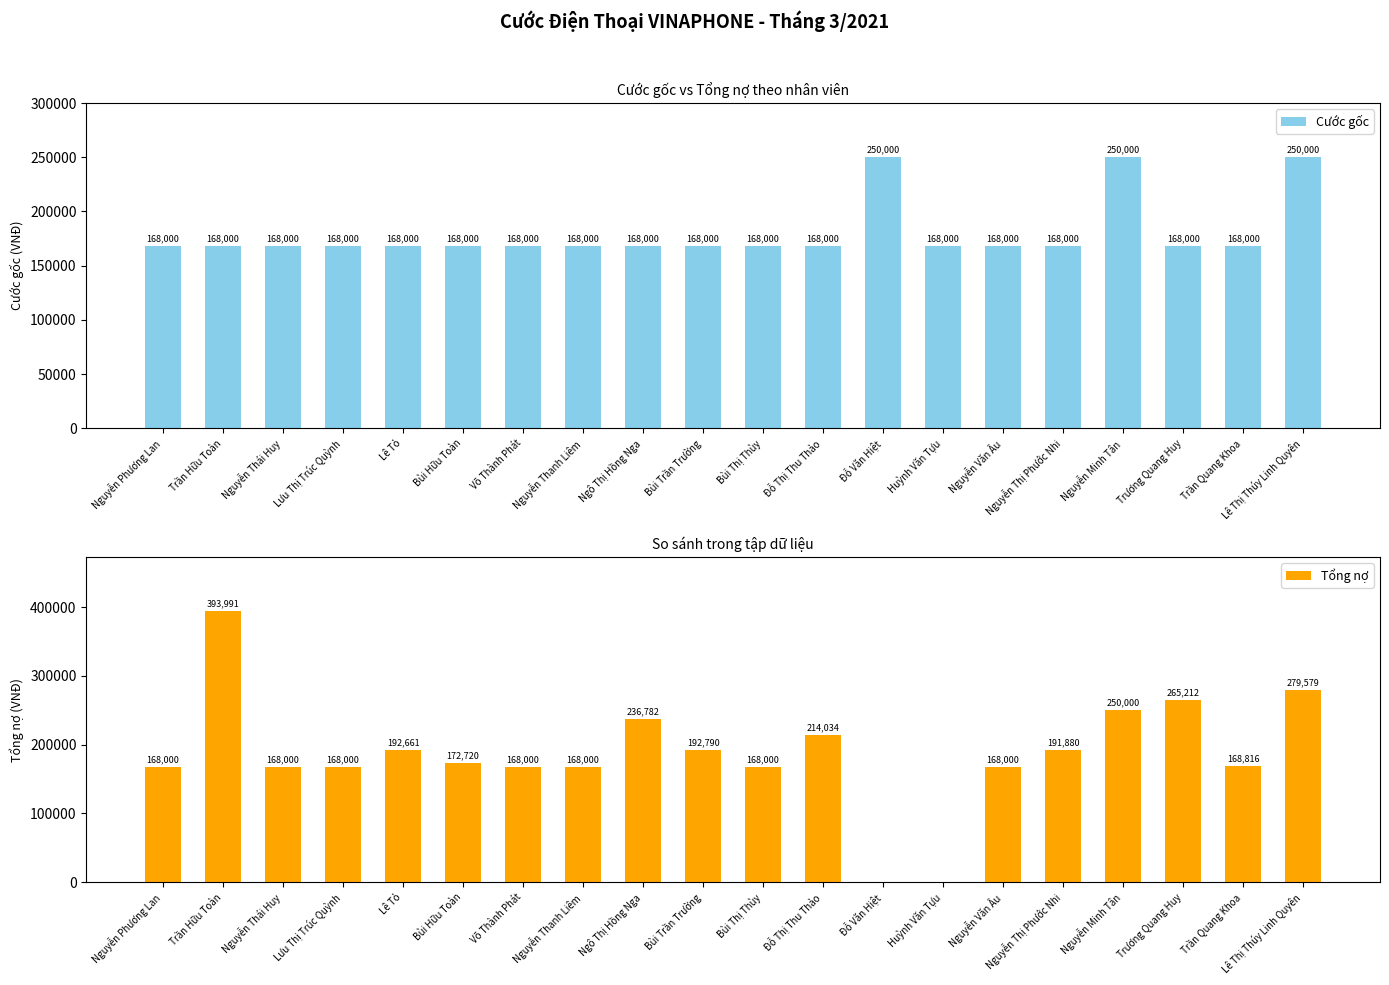

Reading right to left, what are all the values shown in this chart?

Cước gốc: 250000	168000	168000	250000	168000	168000	168000	250000	168000	168000	168000	168000	168000	168000	168000	168000	168000	168000	168000	168000
Tổng nợ: 279579	168816	265212	250000	191880	168000	0	0	214034	168000	192790	236782	168000	168000	172720	192661	168000	168000	393991	168000